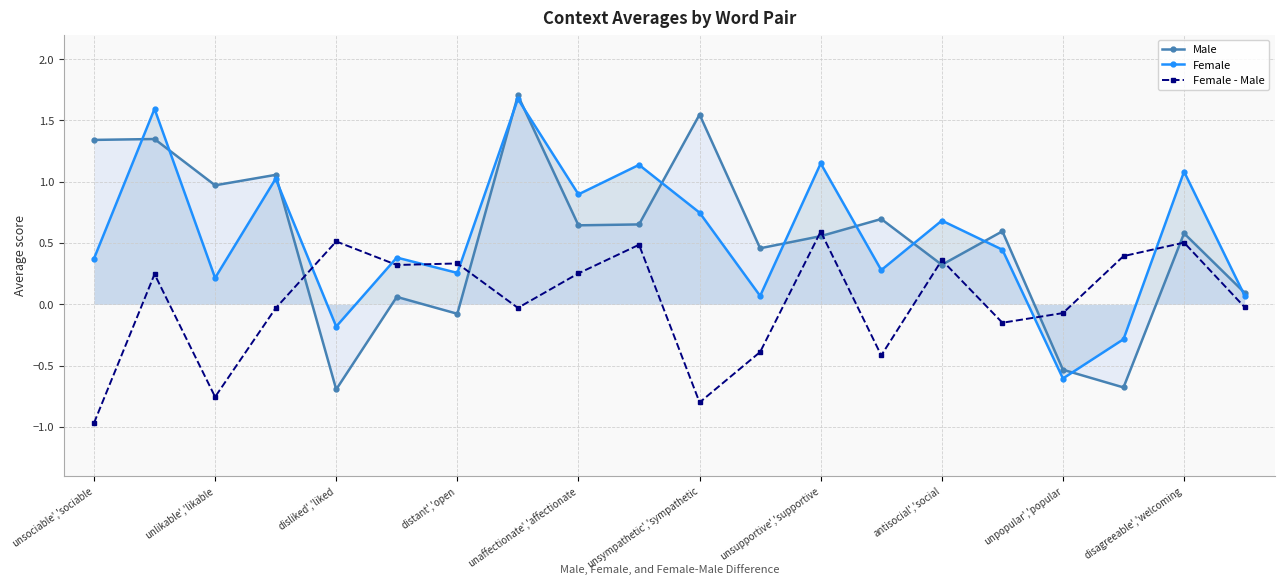

Where is Female nearest to the value 0?

11